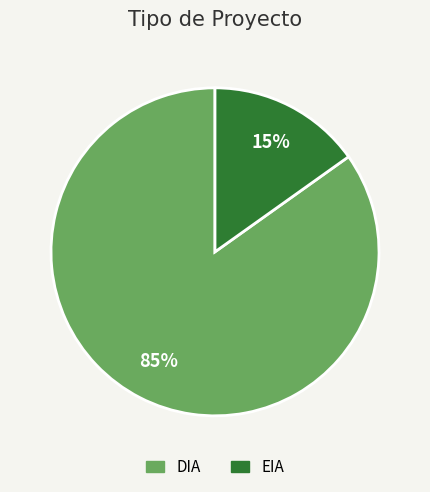

True or false: EIA accounts for 26% of the total.

False